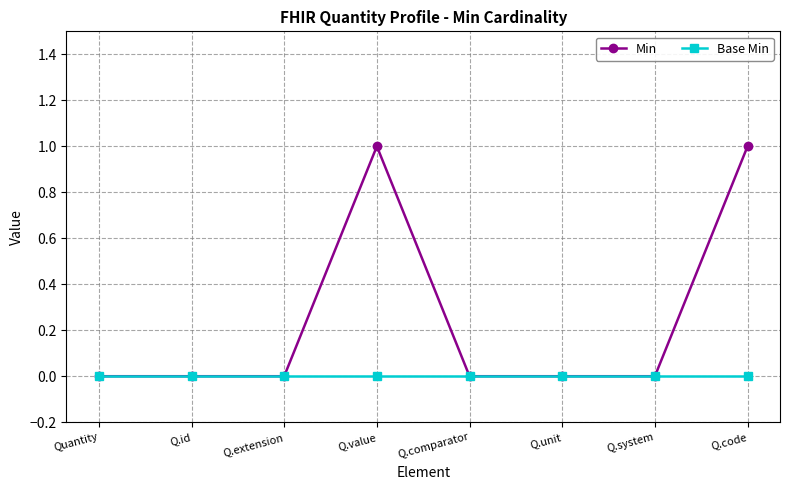

Which series has the largest range (max minus min)?

Min